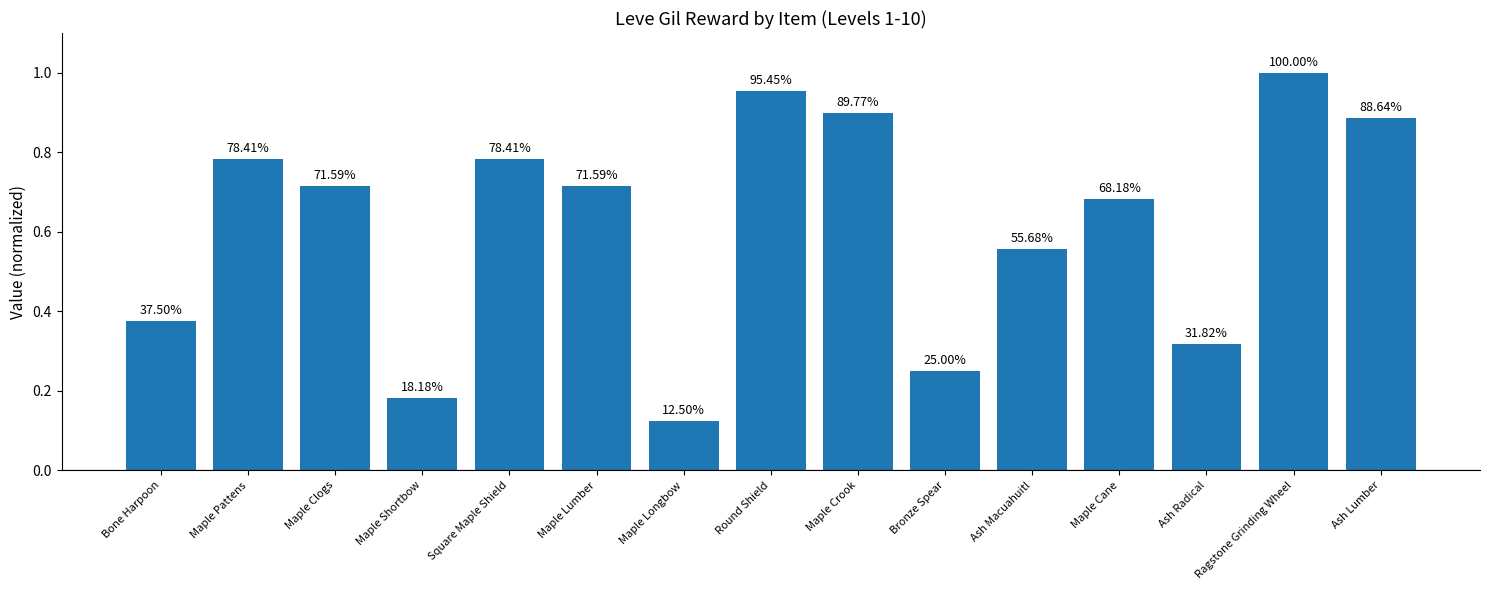

Is it true that the value at Ash Macuahuitl is 0.8?

False